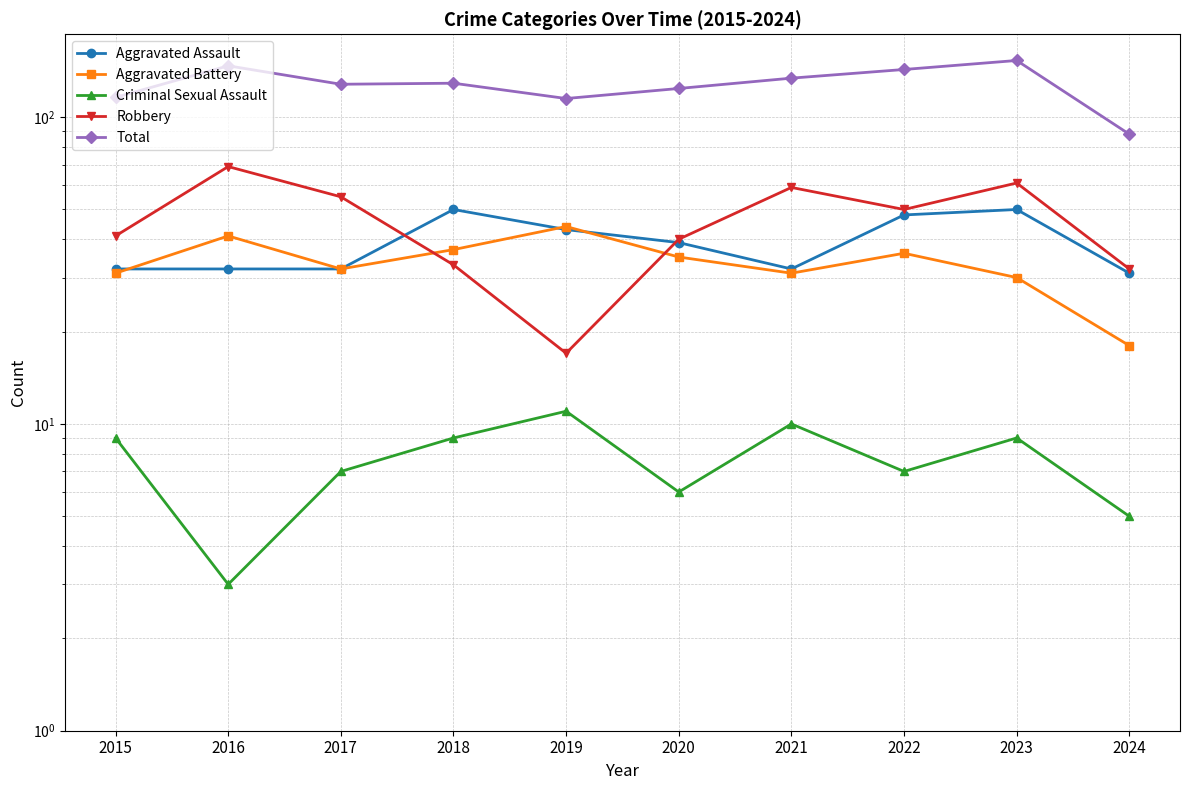

What value does the Total series have at 2021, to the nearest 5?

135